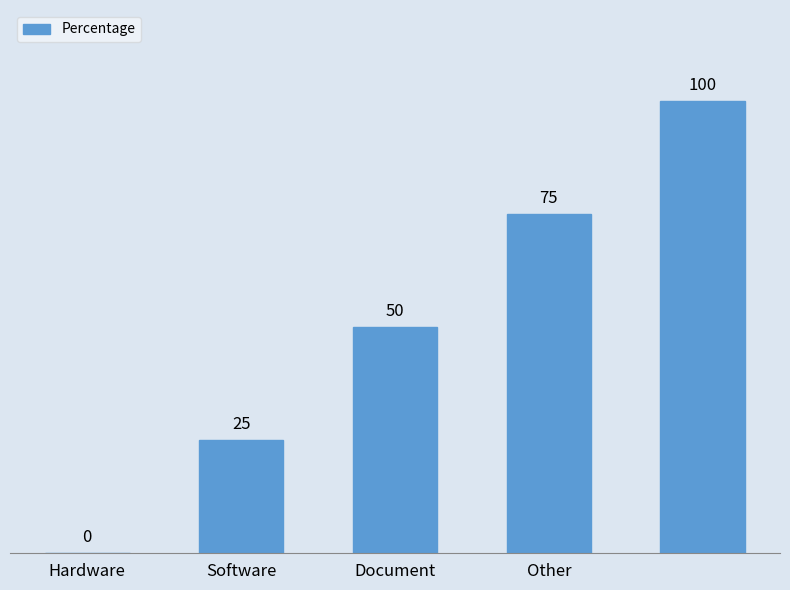

What is the sum of all values?

250